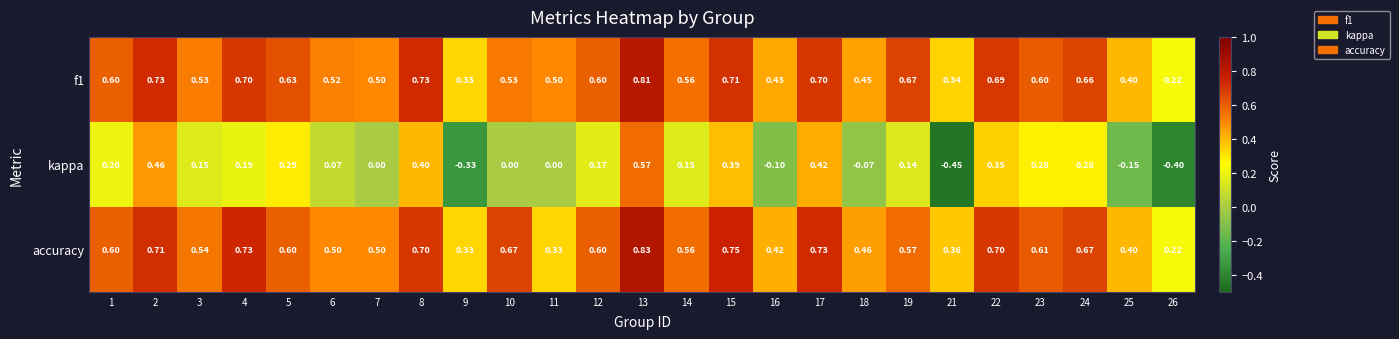

Between 3 and 5, which series saw the biggest shift?

kappa